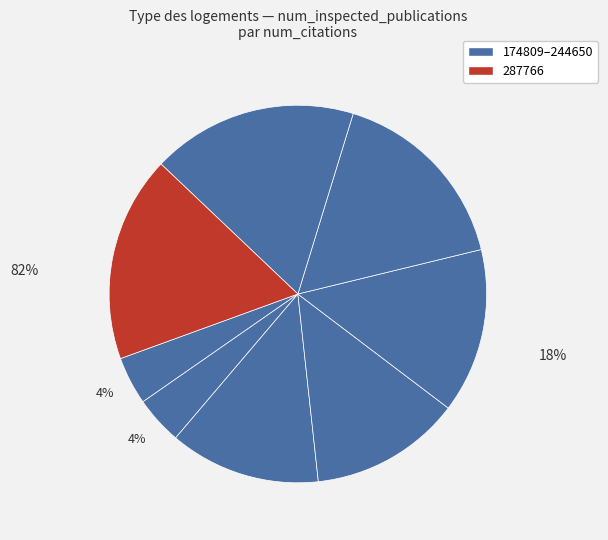

Count the number of slices in the pie.

8